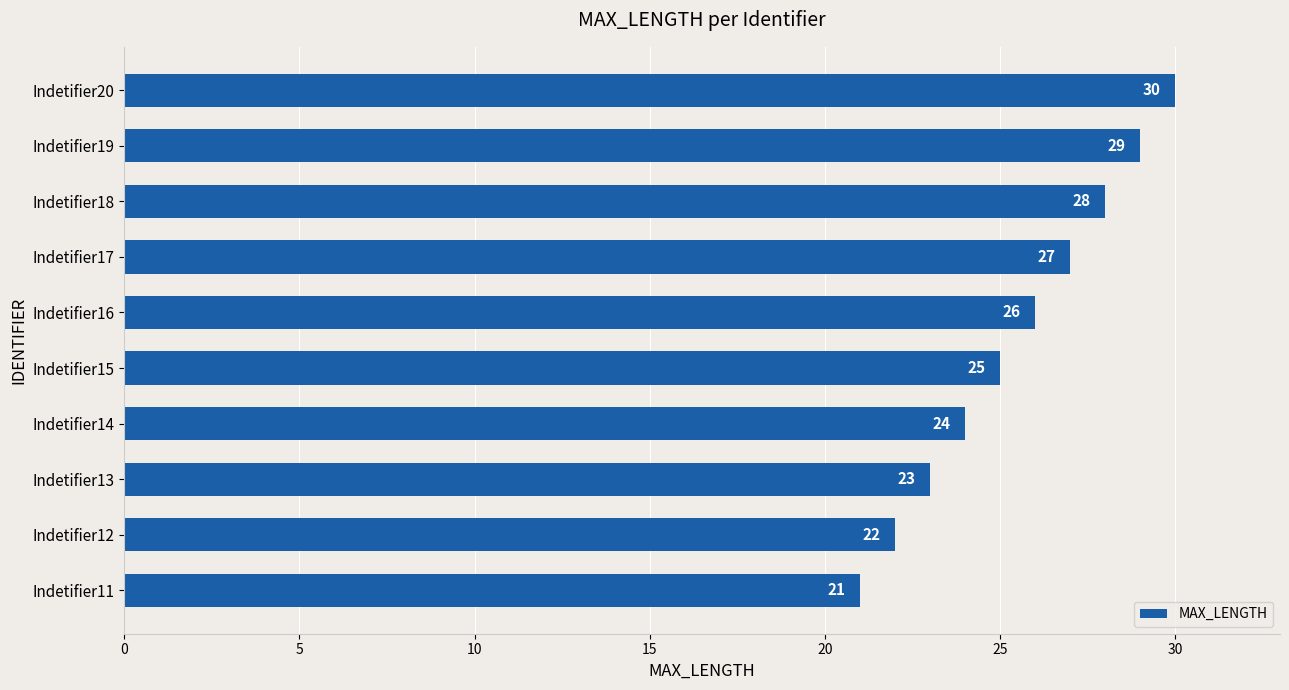

How many values are between 23 and 28?

6